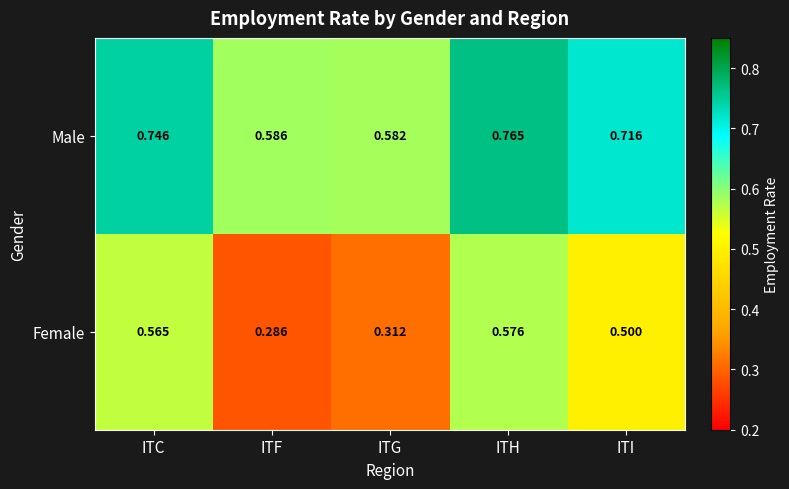

Which category has the lowest value in the Male series?

ITG